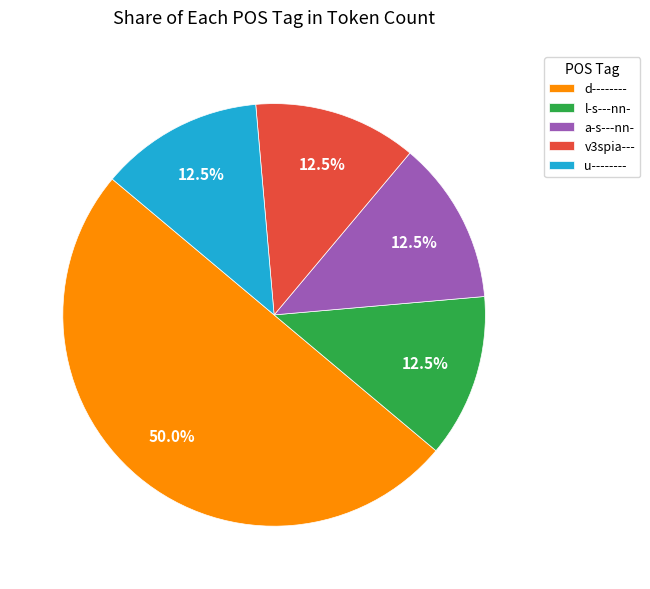

How much of the chart is everything except a-s---nn-?

87.5%